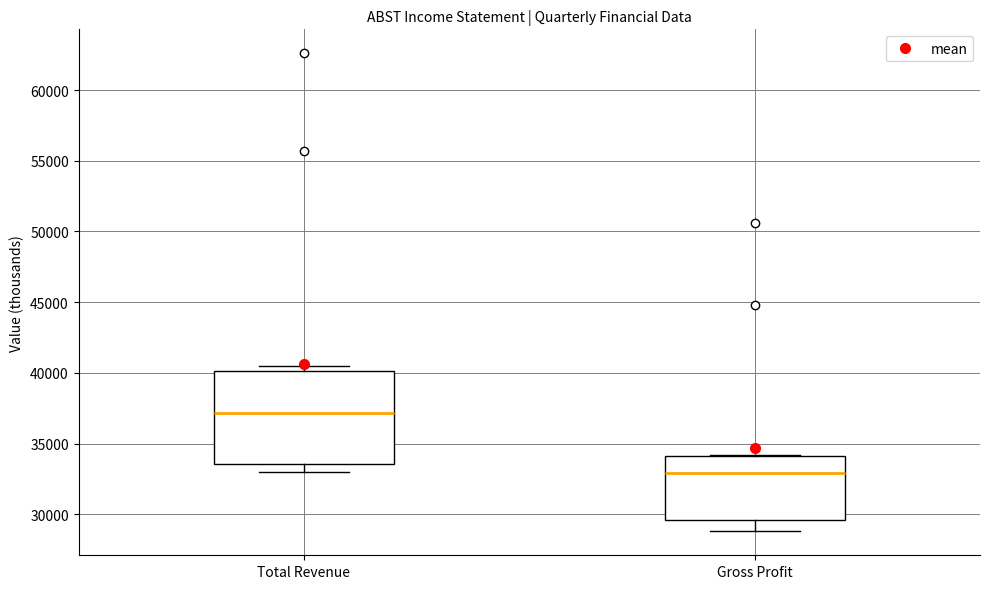

Reading left to right, read every box against the y-axis: the position of its median line, the range the box covers, and the ends of its whiskers. The values are not printed on the chart, so give them approximately, as read against the axis.

Total Revenue: median 37000, box 33500 to 40000, whiskers 33000 to 40500
Gross Profit: median 33000, box 29500 to 34000, whiskers 29000 to 34000